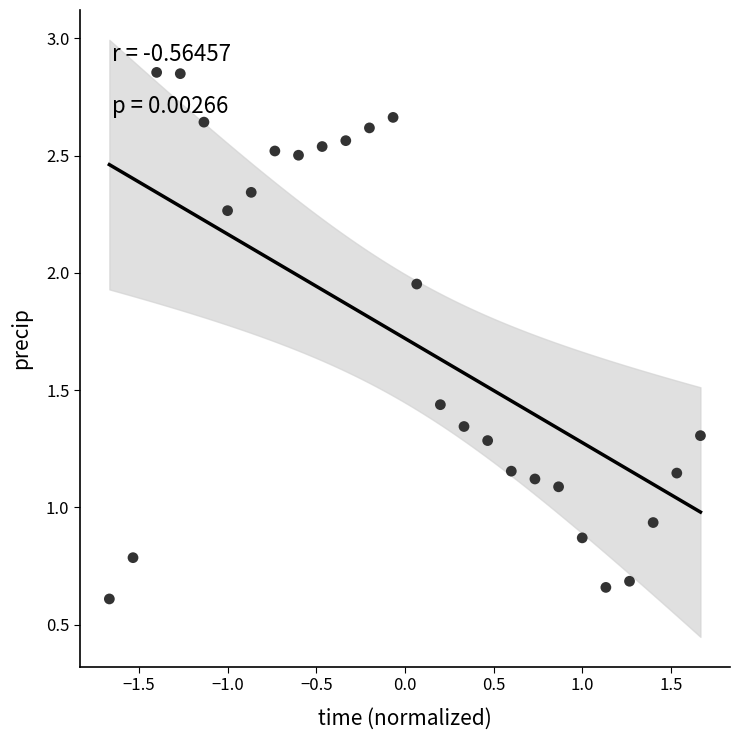

What is the range of X values (max minus min)?

3.3